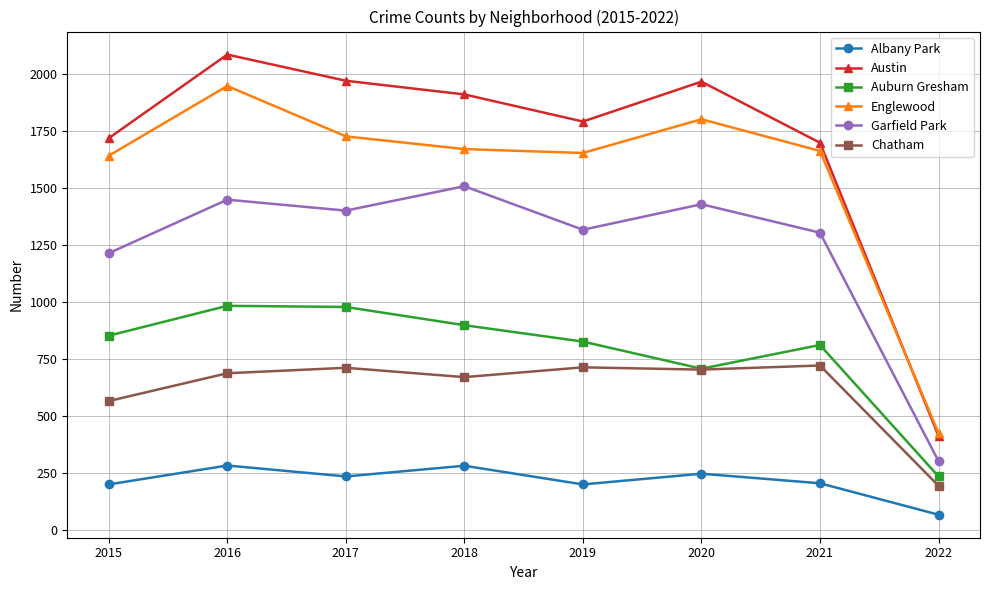

What is the difference between the maximum and minimum values in the Austin series?

1674